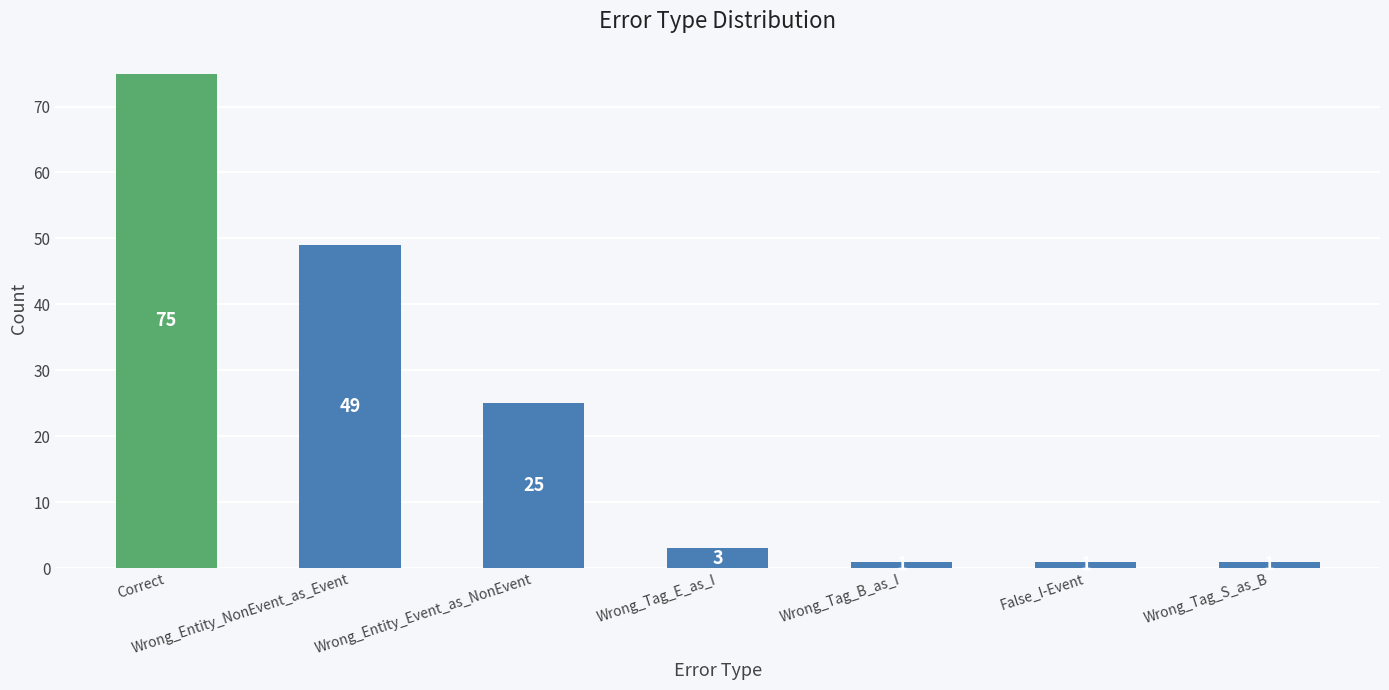

Does the chart contain stacked bars?

No